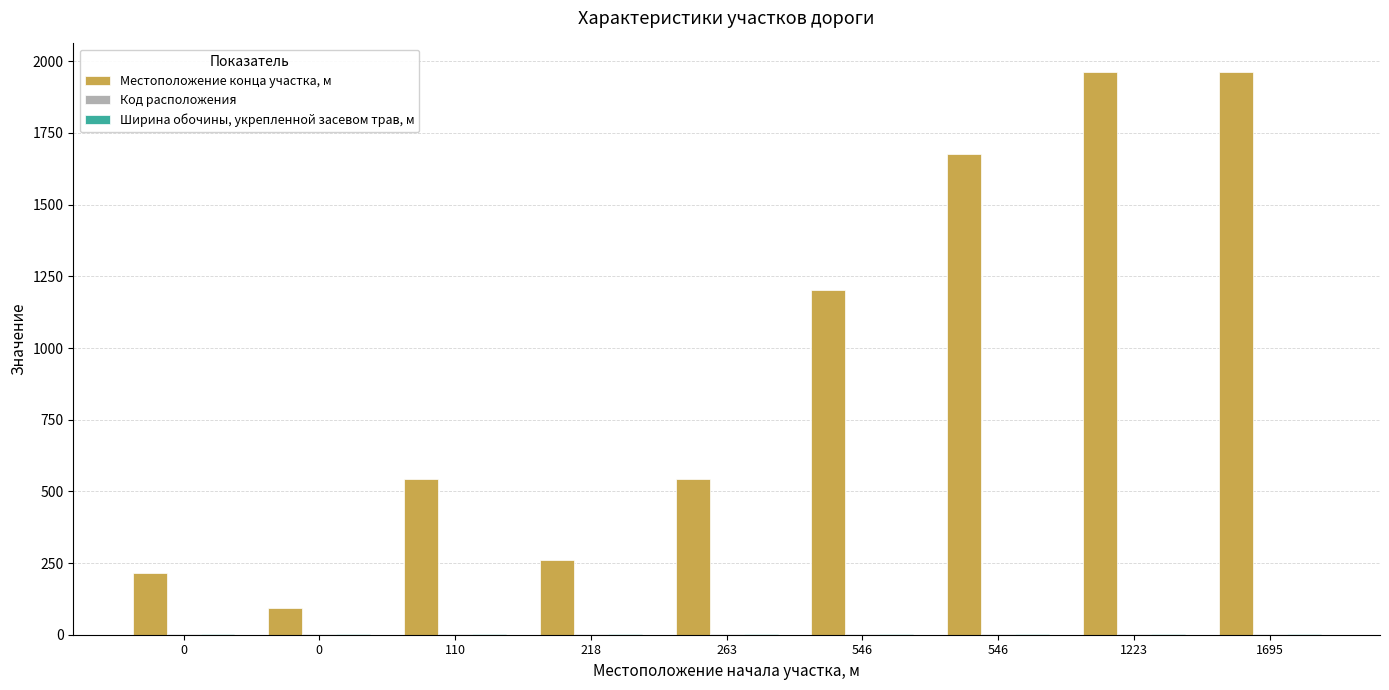

Which series changed the most between 110 and 546?

Местоположение конца участка, м